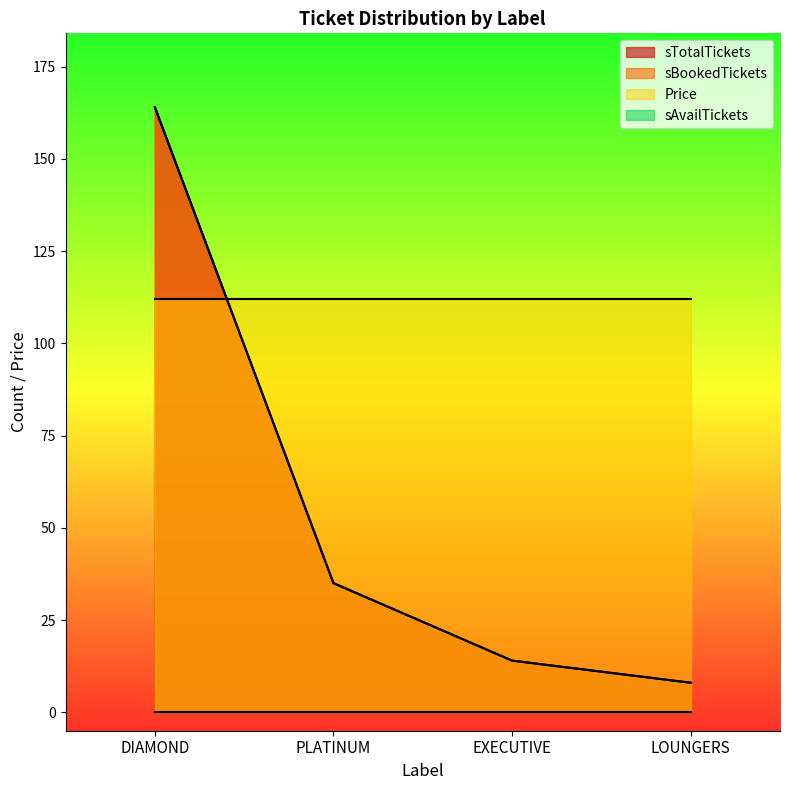

How many lines are shown in the chart?

4